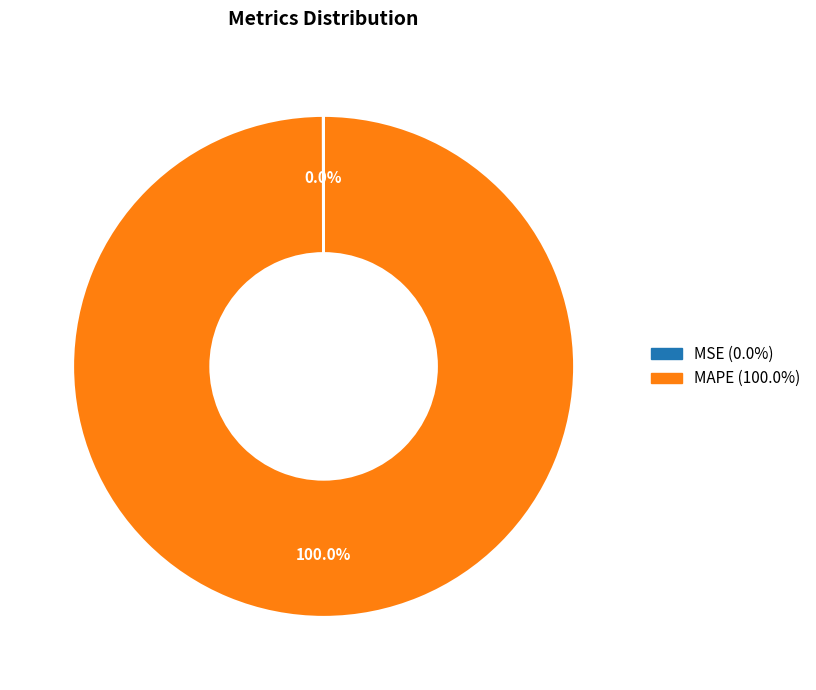

Is there a majority slice in this chart?

Yes